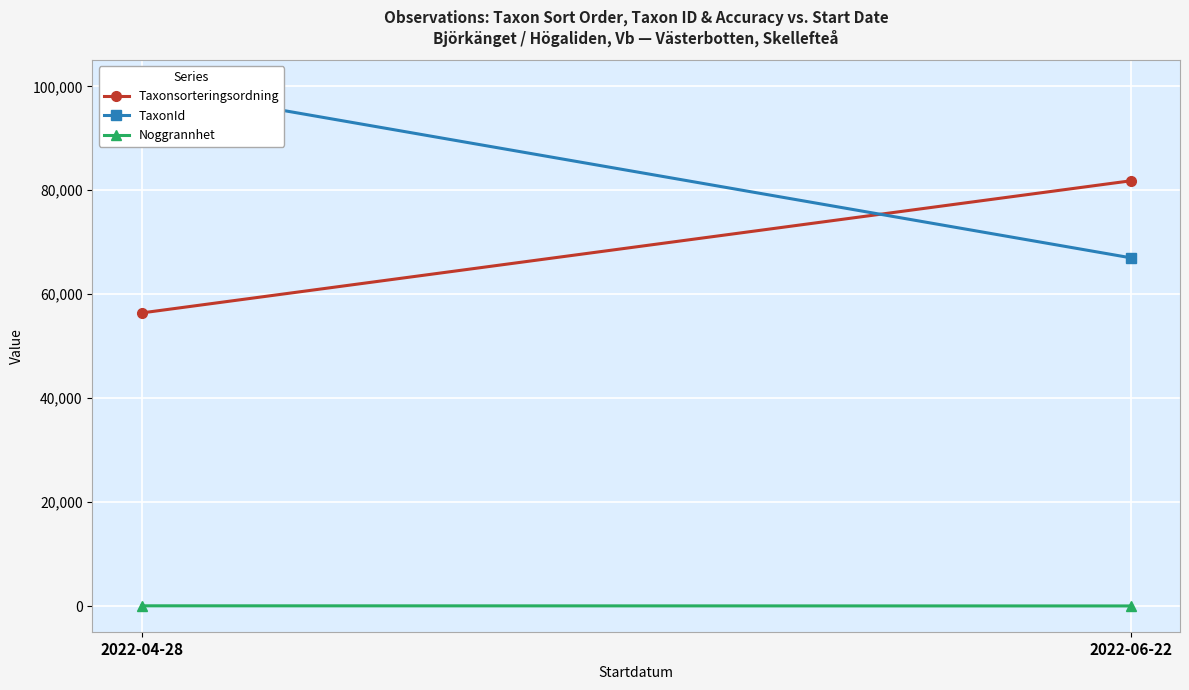

What is the spread (max minus min) of values at 2022-06-22?

81789.6